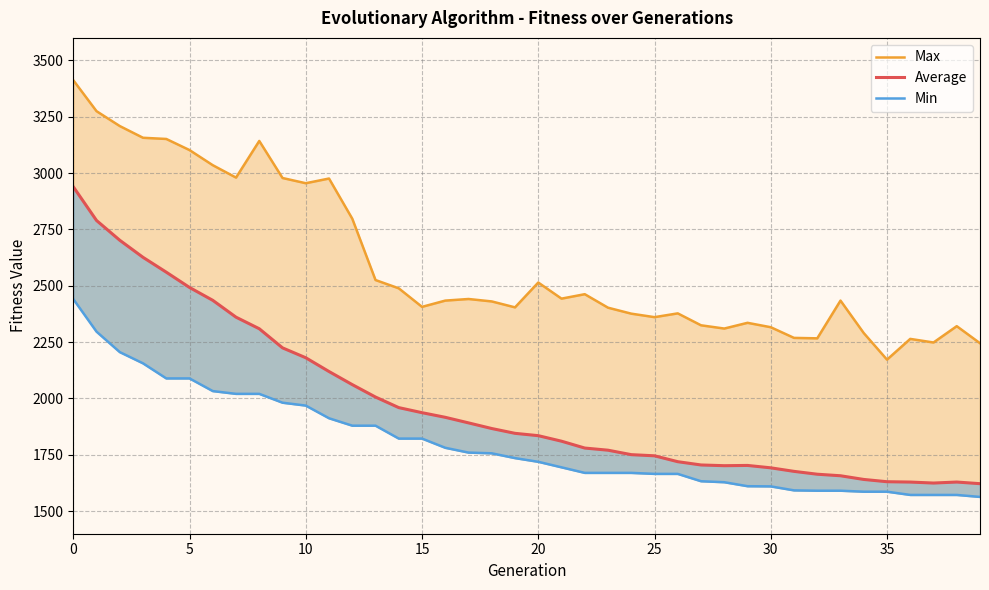

Reading left to right, list all the values displayed in this chart.

Max: 3412.3	3274.8	3208.8	3156.8	3151.5	3102.2	3035.1	2980.1	3142.7	2978.3	2955.2	2976.0	2797.8	2525.6	2488.8	2406.6	2434.3	2441.5	2430.7	2404.4	2514.5	2443.1	2462.8	2402.9	2376.4	2360.9	2377.7	2324.8	2310.3	2335.8	2316.2	2268.9	2266.9	2434.4	2290.3	2172.4	2264.4	2248.5	2320.9	2245.2
Average: 2939.5	2789.8	2702.1	2626.3	2560.5	2492.6	2435.6	2360.8	2309.5	2224.7	2180.8	2119.7	2061.6	2006.5	1959.5	1937.1	1916.5	1891.8	1866.8	1845.4	1835.1	1810.5	1780.1	1770.6	1750.8	1745.7	1719.6	1705.1	1701.8	1703.0	1692.4	1676.7	1664.0	1657.2	1640.8	1630.7	1629.2	1624.9	1629.3	1622.1
Min: 2441.1	2296.5	2205.8	2155.9	2089.1	2089.1	2032.9	2020.6	2020.6	1981.3	1968.5	1912.3	1879.4	1879.4	1822.1	1822.1	1781.3	1760.0	1756.7	1735.5	1719.1	1694.6	1669.9	1669.9	1669.9	1665.5	1665.5	1632.9	1628.5	1610.8	1610.0	1592.4	1590.8	1590.8	1586.5	1586.5	1572.1	1572.1	1572.1	1563.3